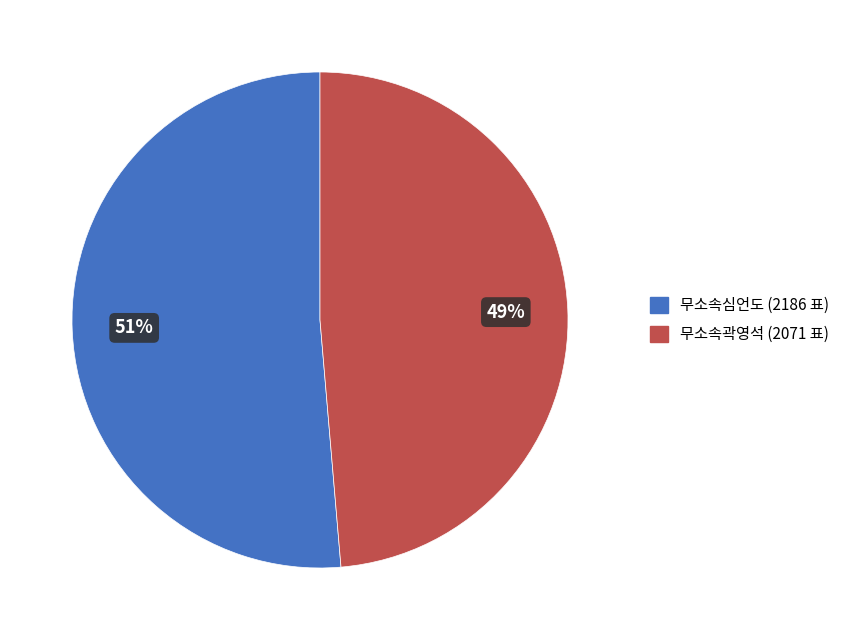

What is the majority slice?

무소속심언도